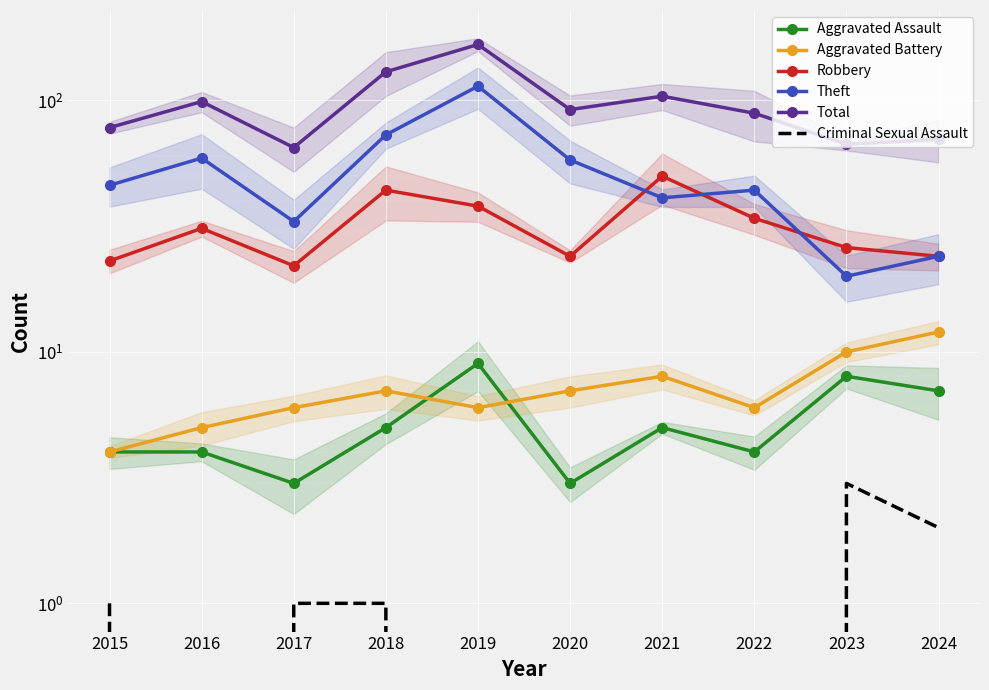

At which category does the chart reach its minimum across all series?

2016